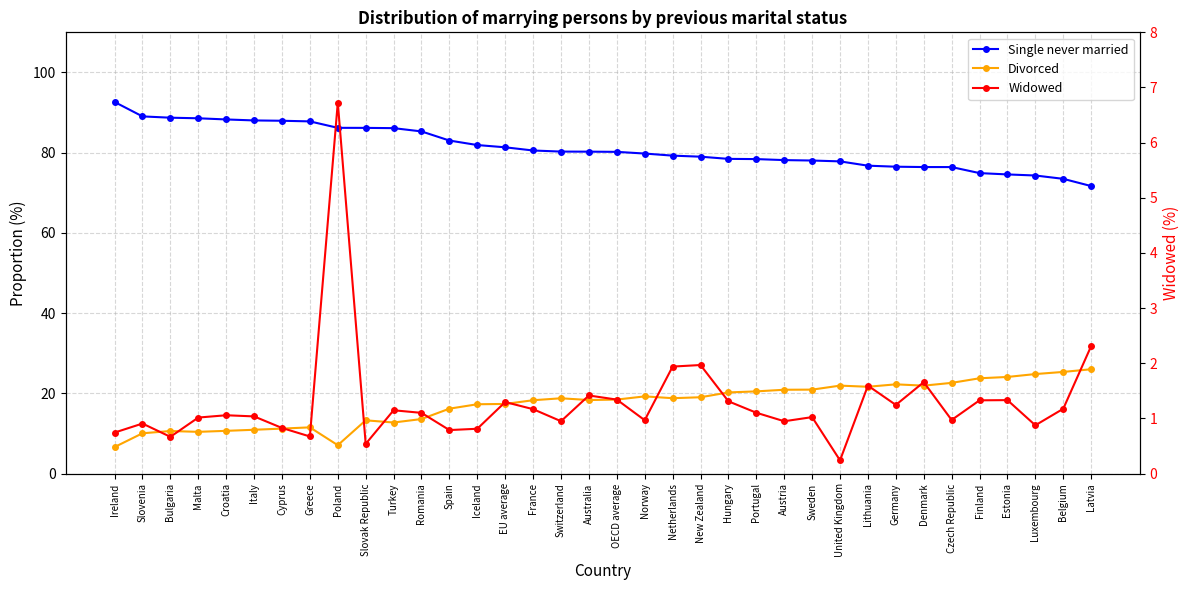

What is the minimum value for Widowed?

0.2